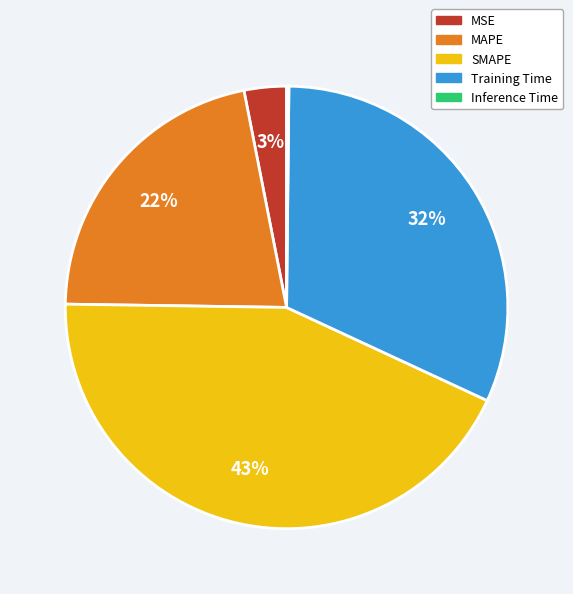

Is it true that MSE is 3% of the pie?

True